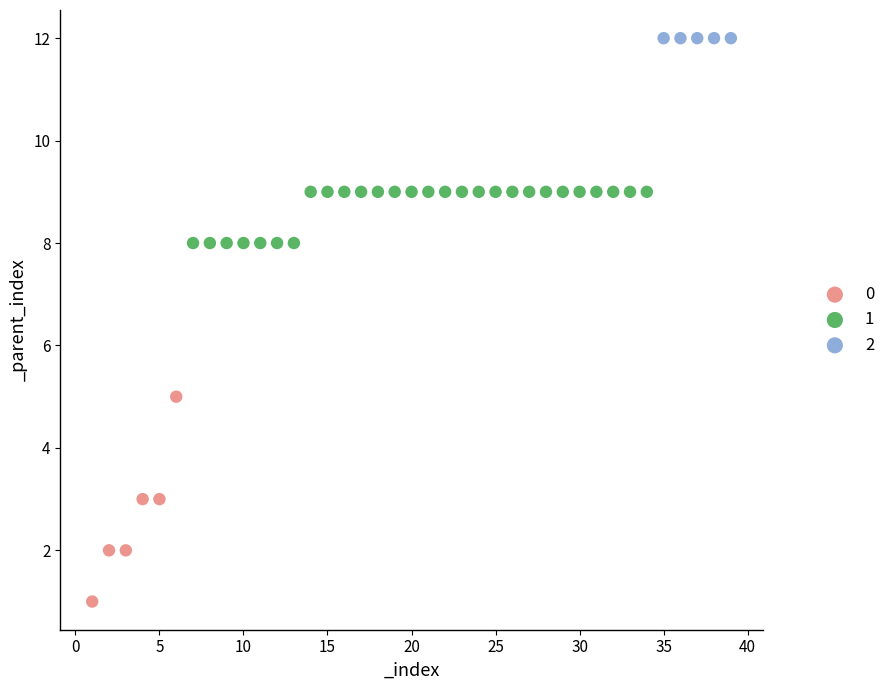

What are all the series names shown in the legend?

0, 1, 2